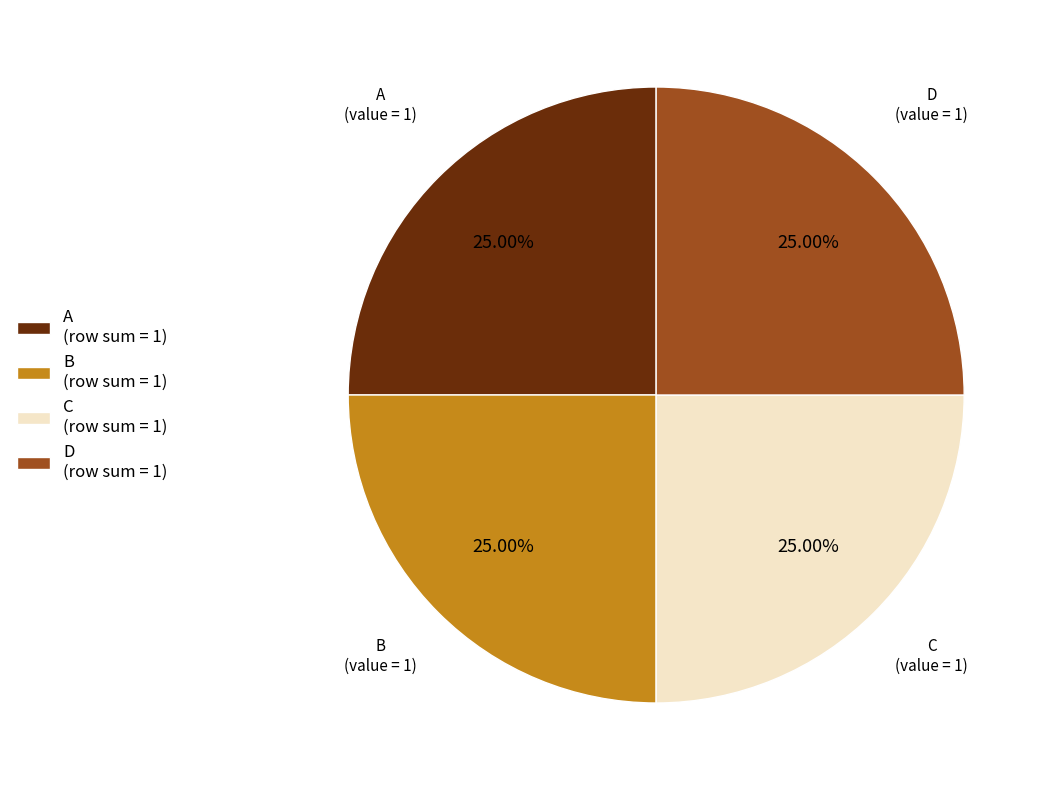

What percentage do D and B together represent?

50.0%